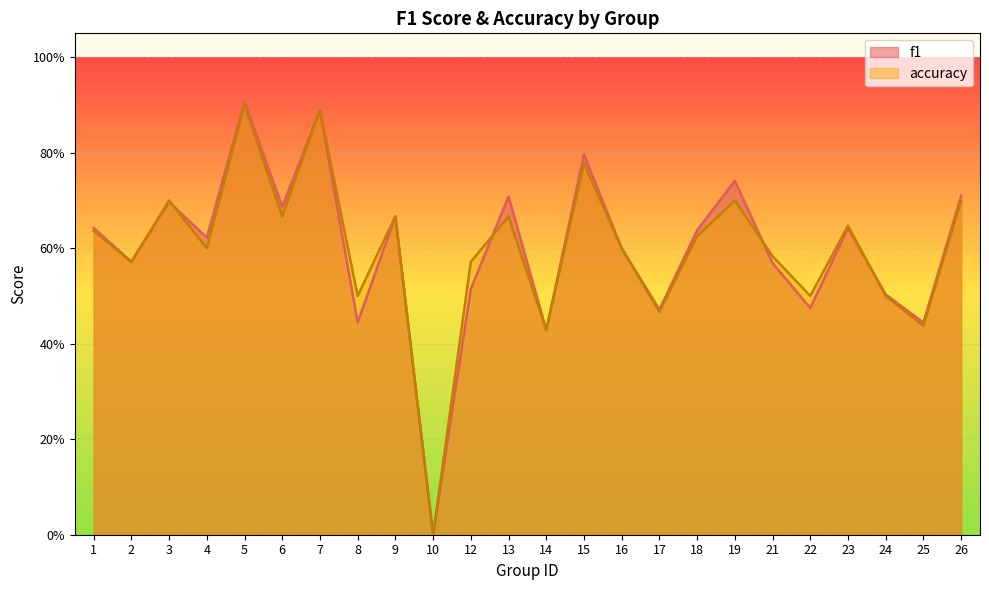

How many times do f1 and accuracy cross each other?

4